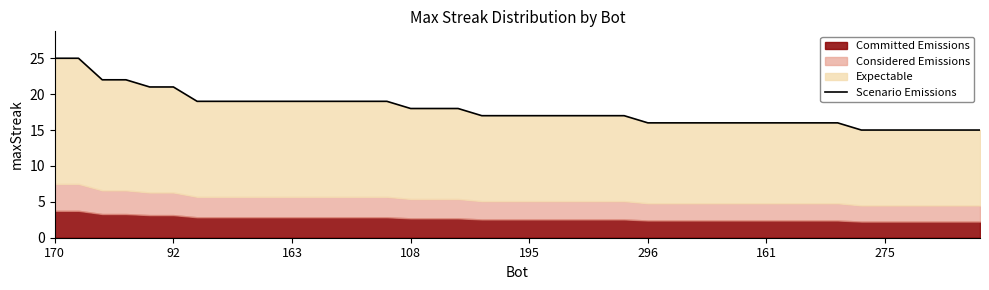

True or false: there are more than 1 points higher than both neighbors.

False